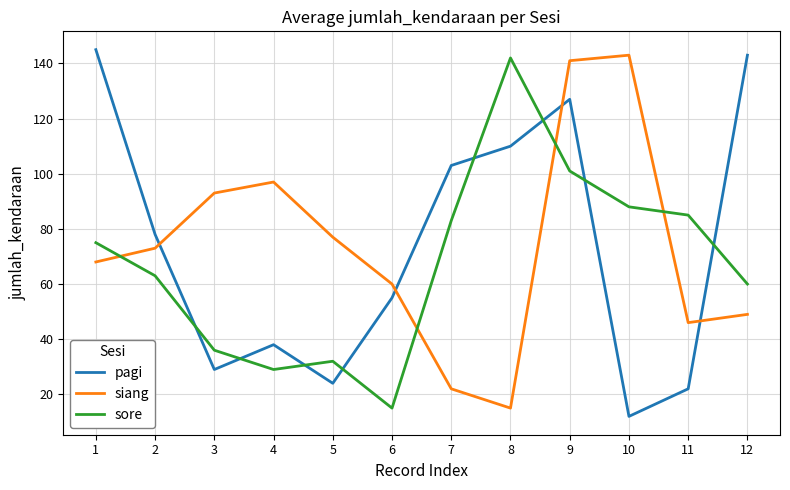

The value of pagi at 12 is 143. True or false?

True